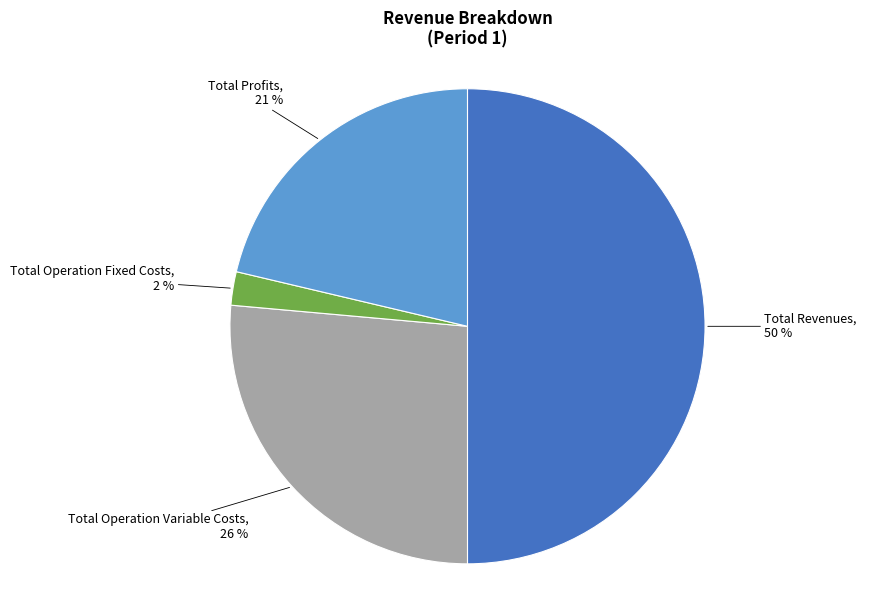

Count the number of slices in the pie.

4